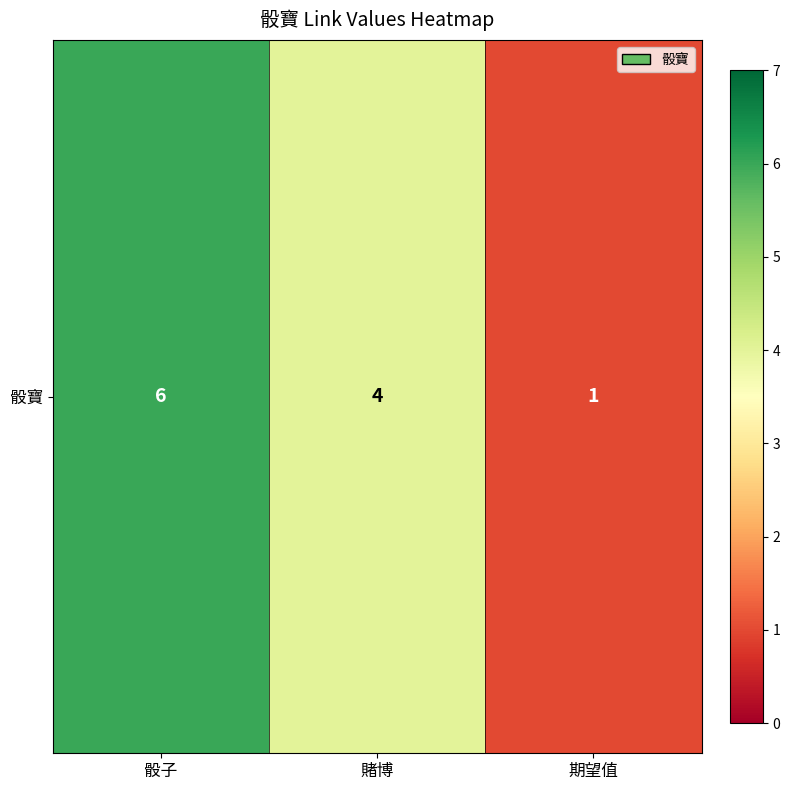

Which has a higher value, 骰子 or 期望值?

骰子